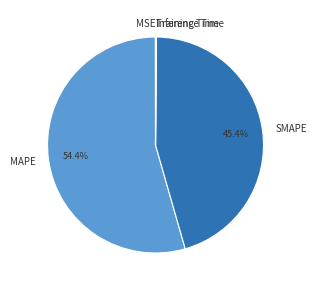

To the nearest percent, what is the combined percentage of MAPE and SMAPE?

100%